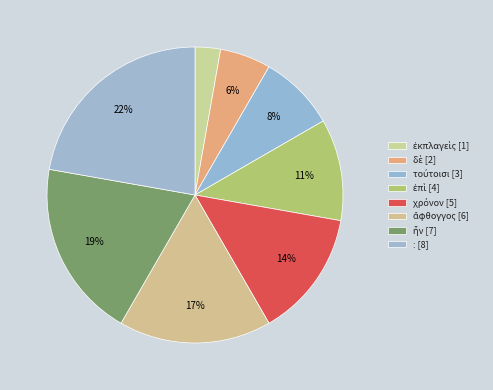

How many slices are in this pie chart?

8